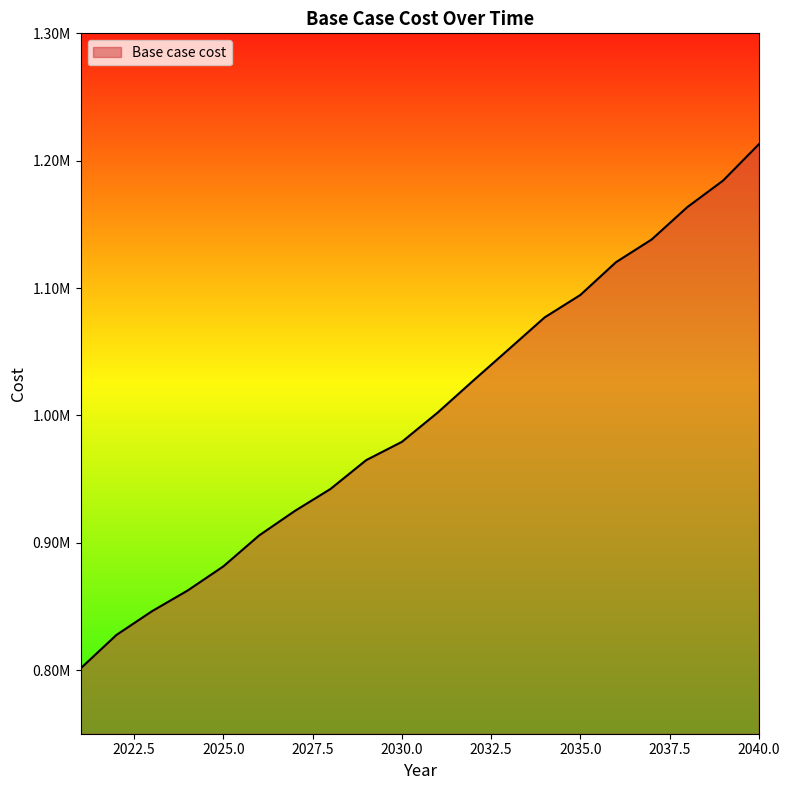

Does the chart display data point markers on the line(s)?

No